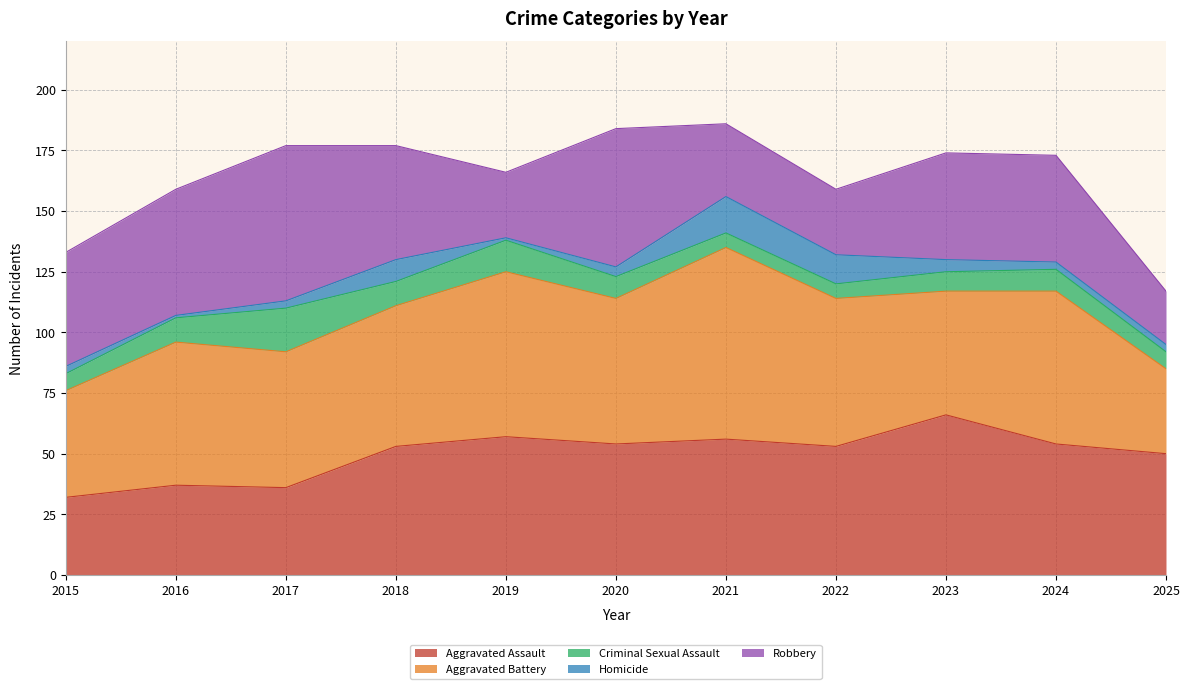

True or false: Criminal Sexual Assault has a value of 7 at 2025.

True